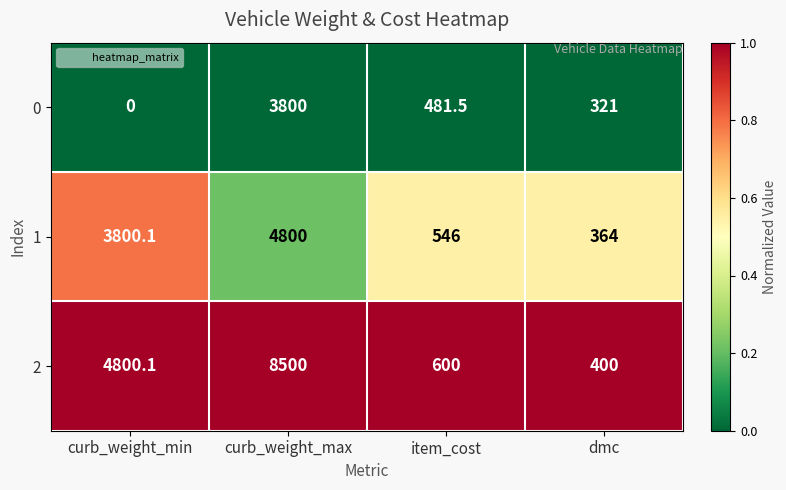

The value of 1 at dmc is 364.0. True or false?

True